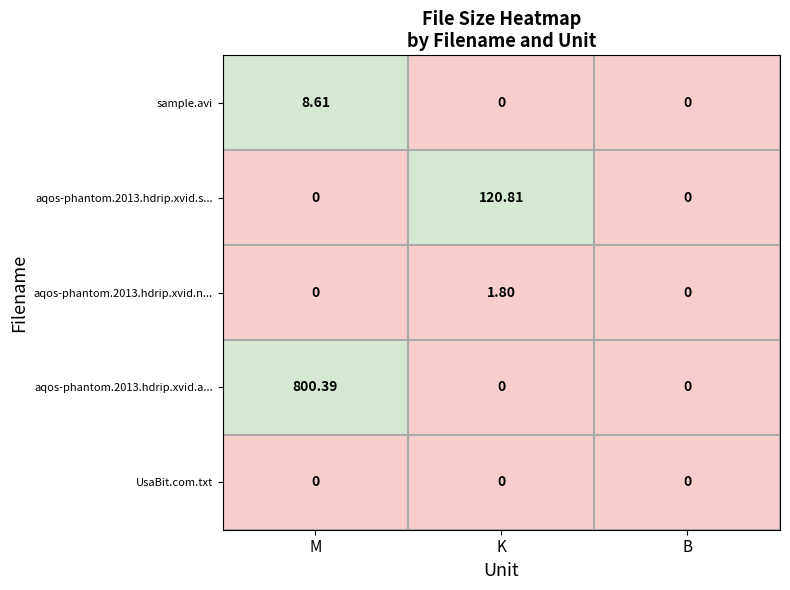

Rank the series at M from lowest to highest value.

aqos-phantom.2013.hdrip.xvid.srt, aqos-phantom.2013.hdrip.xvid.nfo, UsaBit.com.txt, sample.avi, aqos-phantom.2013.hdrip.xvid.avi